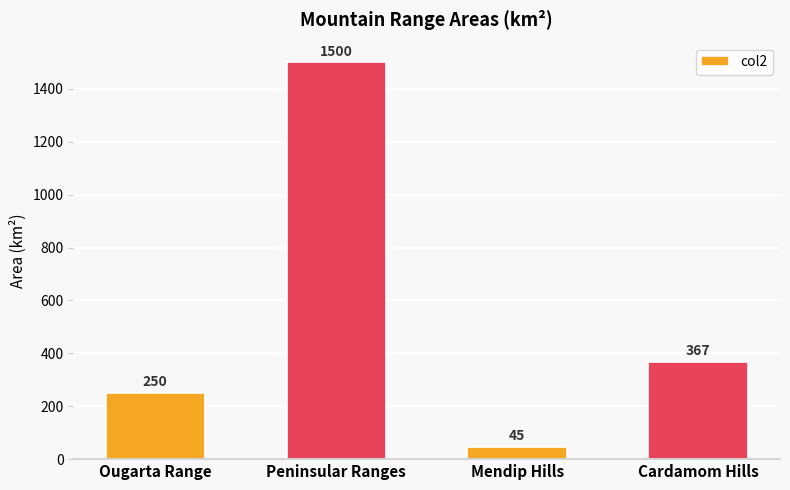

True or false: the data shows 642 at Cardamom Hills.

False